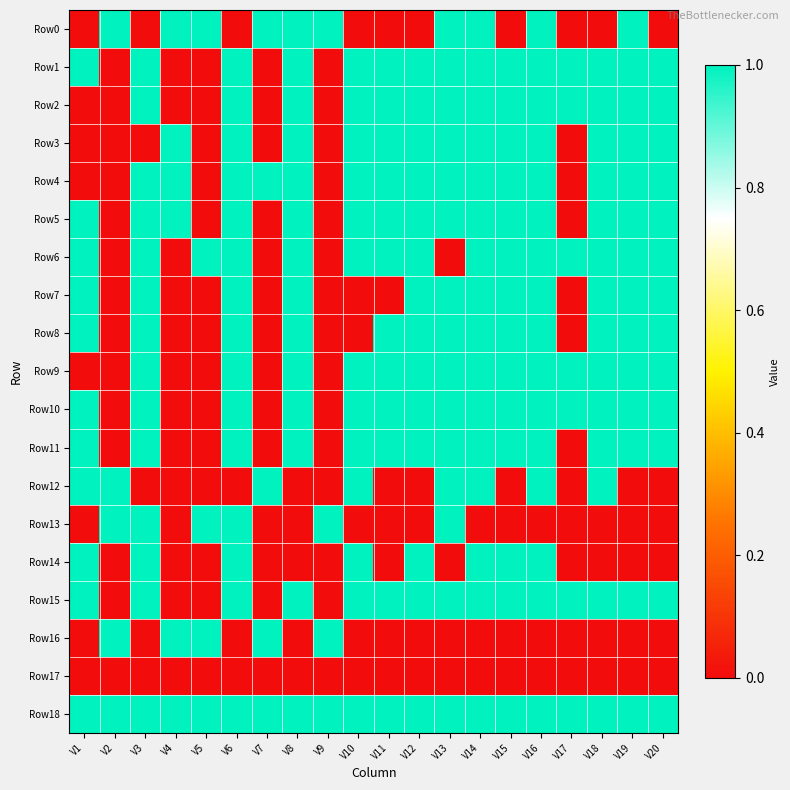

At V3, list the series in order from largest to smallest.

Row1, Row2, Row4, Row5, Row6, Row7, Row8, Row9, Row10, Row11, Row13, Row14, Row15, Row18, Row0, Row3, Row12, Row16, Row17